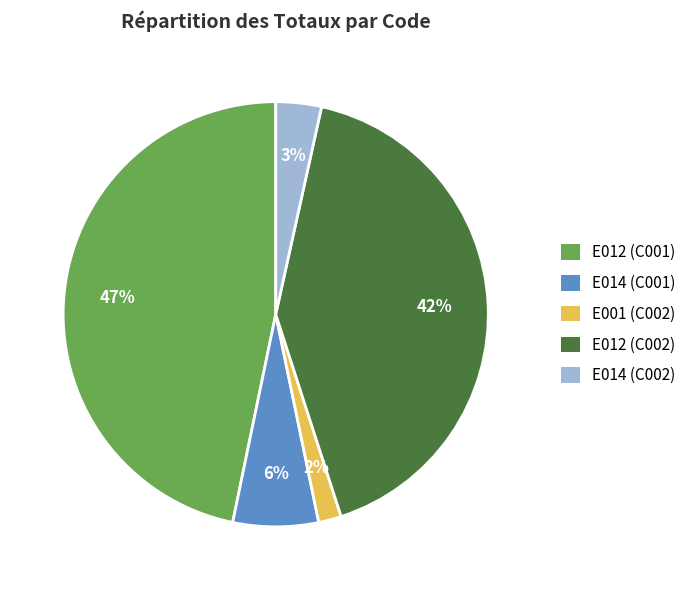

Count the number of slices in the pie.

5